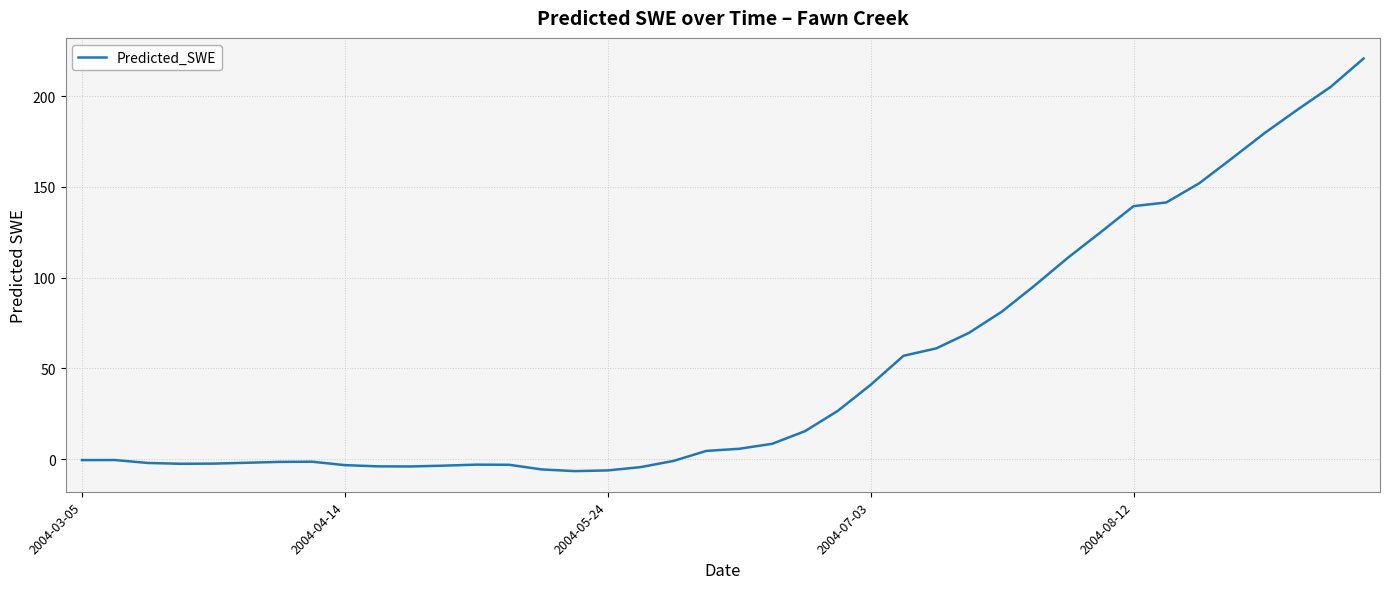

What is the maximum value shown in the chart?

220.7